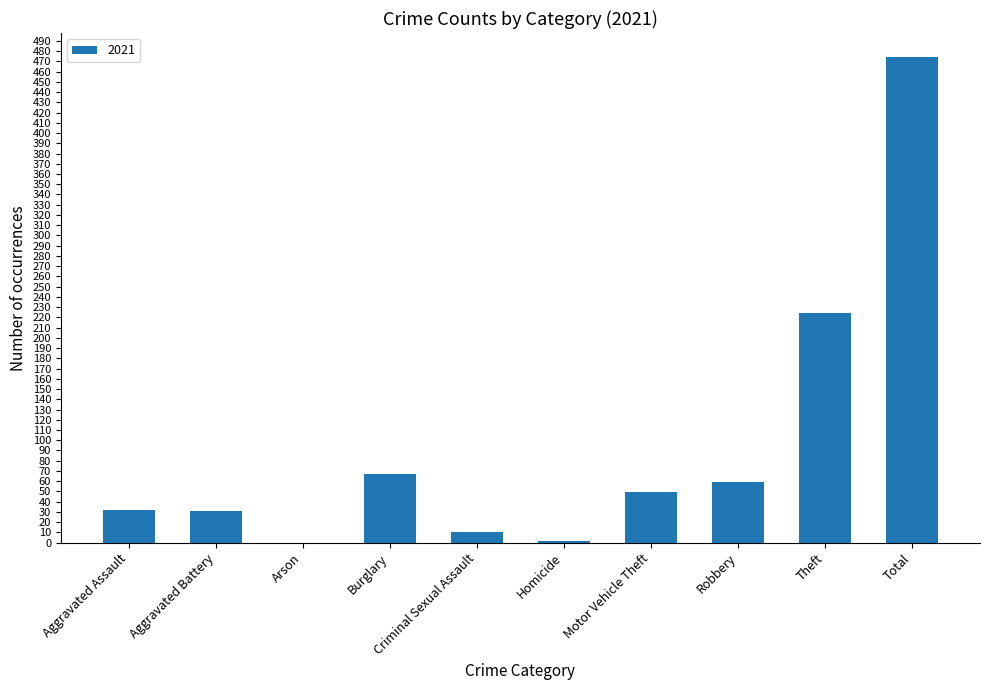

Which label corresponds to the largest value in the chart?

Total